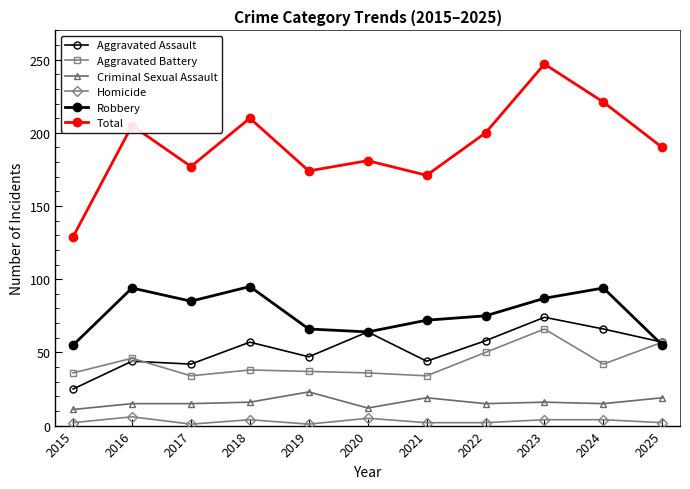

List the series in order of their peak value, lowest first.

Homicide, Criminal Sexual Assault, Aggravated Battery, Aggravated Assault, Robbery, Total